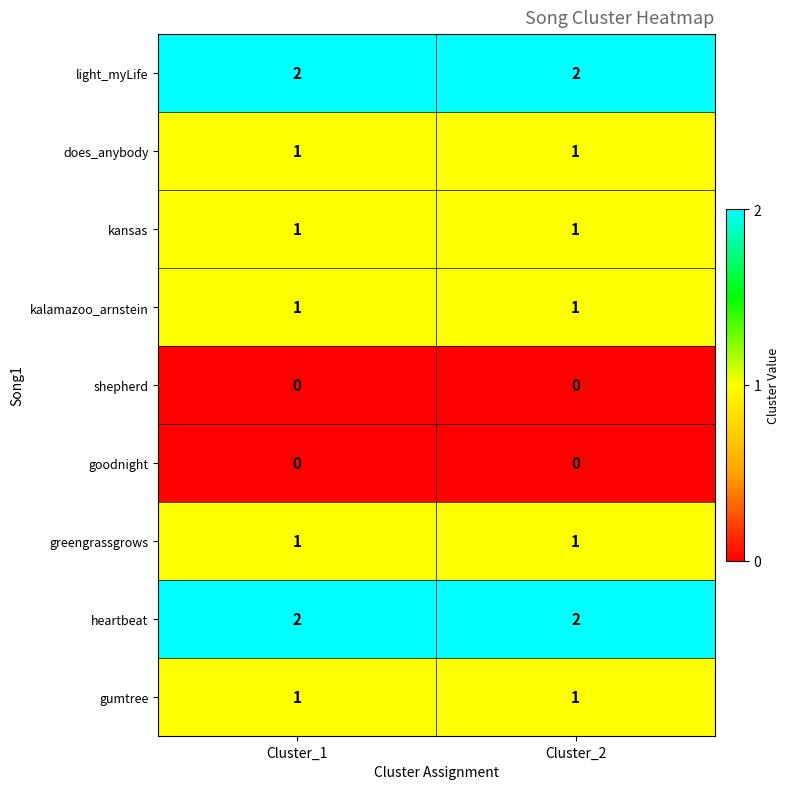

Is it true that light_myLife equals 2 at Cluster_1?

True